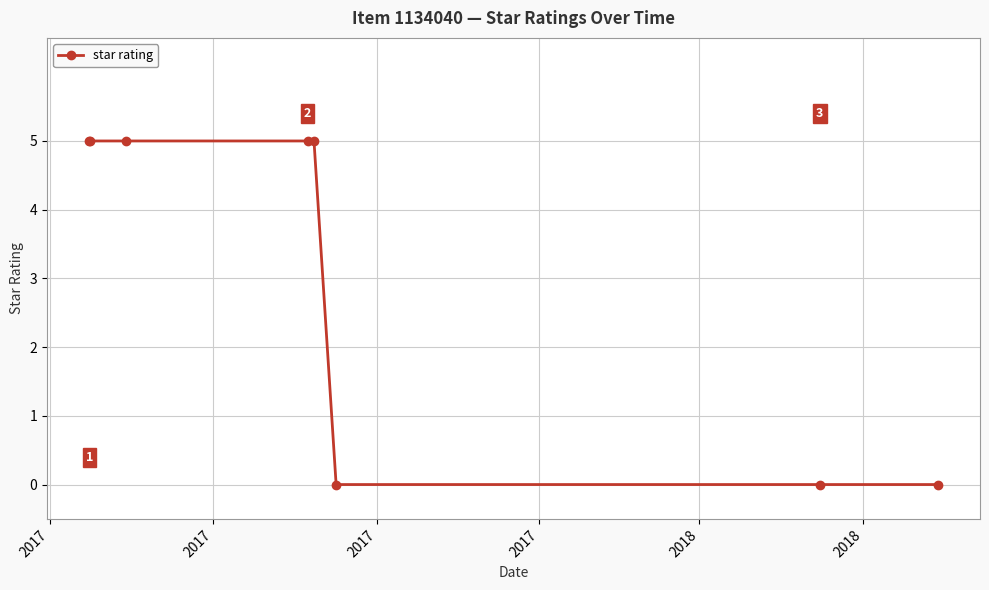

What is the difference between the maximum and minimum values?

5